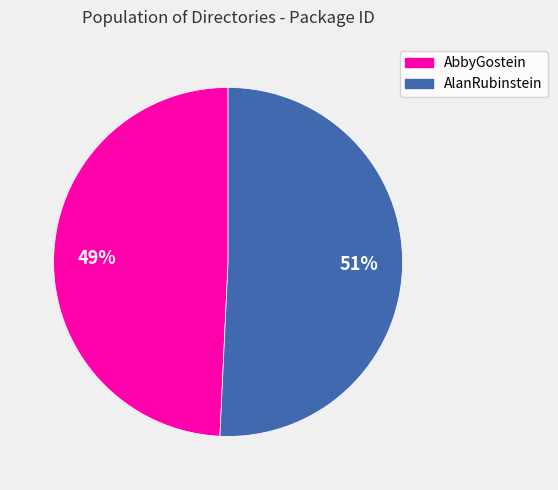

To the nearest percent, what portion does AlanRubinstein represent?

51%